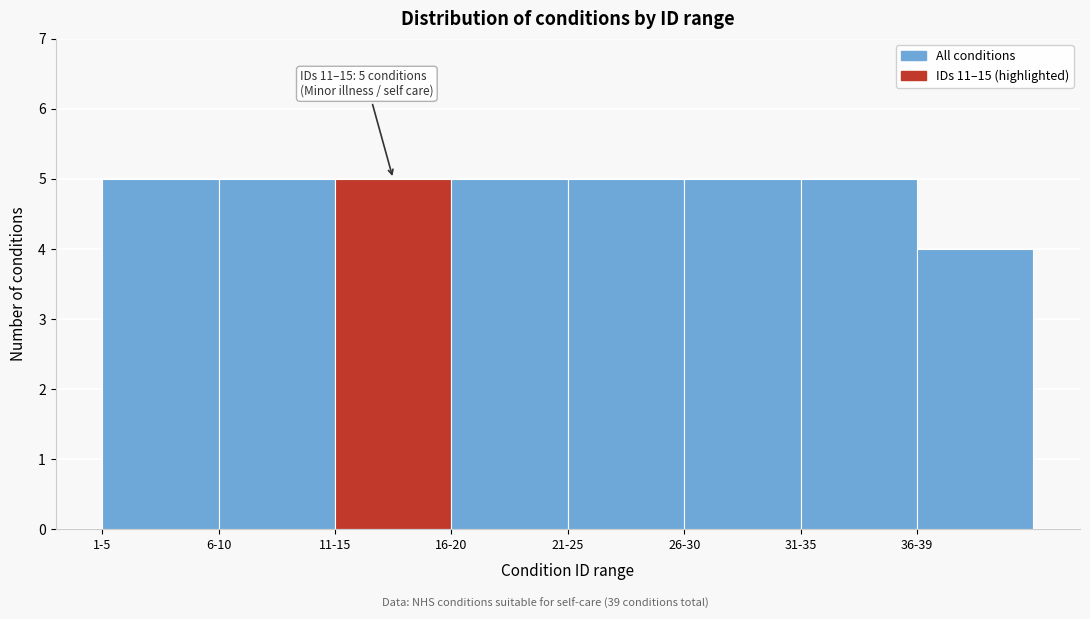

Reading right to left, list all the values displayed in this chart.

36-39=4	31-35=5	26-30=5	21-25=5	16-20=5	11-15=5	6-10=5	1-5=5